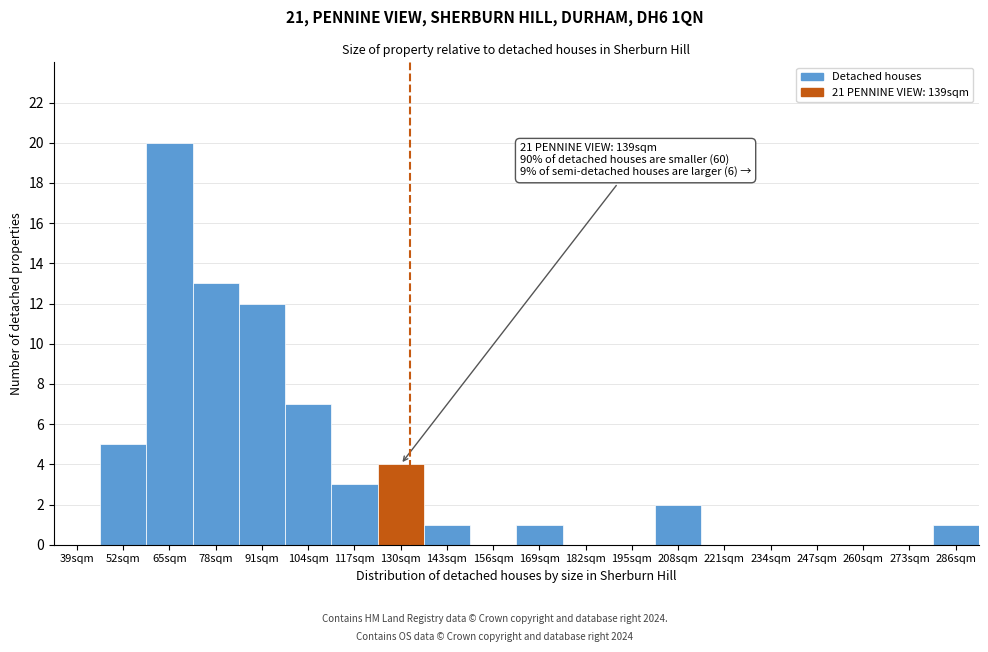

Reading left to right, list all the values displayed in this chart.

39sqm=0	52sqm=5	65sqm=20	78sqm=13	91sqm=12	104sqm=7	117sqm=3	130sqm=4	143sqm=1	156sqm=0	169sqm=1	182sqm=0	195sqm=0	208sqm=2	221sqm=0	234sqm=0	247sqm=0	260sqm=0	273sqm=0	286sqm=1